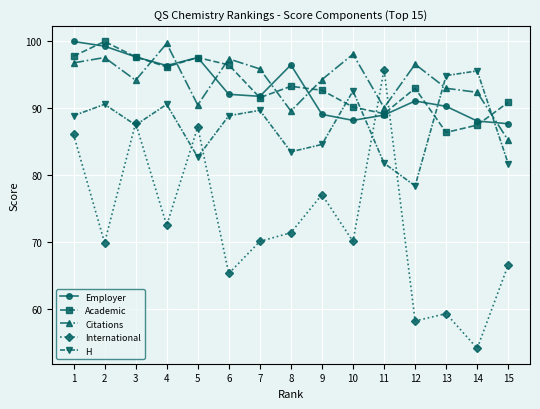

What is the value of the Citations point at the 5th from the left?

90.5